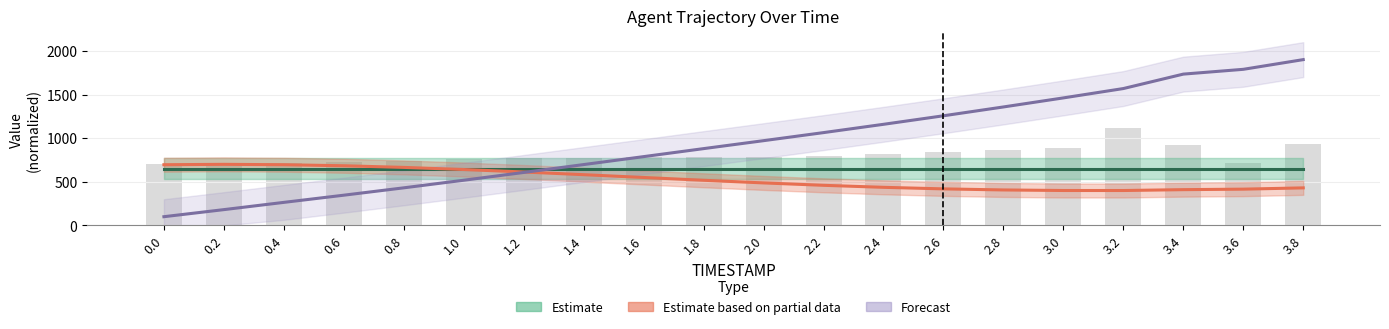

Is the value of Estimate based on partial data at 1.6 greater than the value of Forecast at 3.8?

No